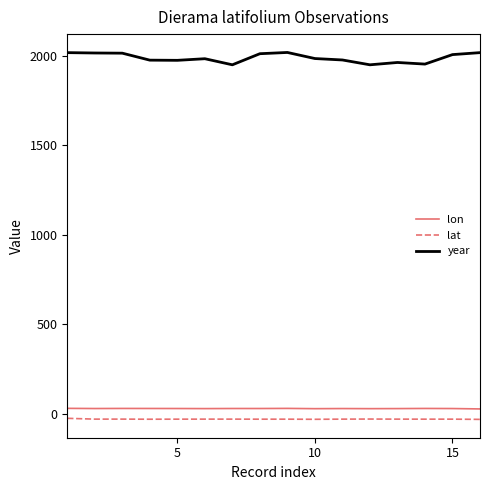

True or false: lon and lat intersect in this chart.

False